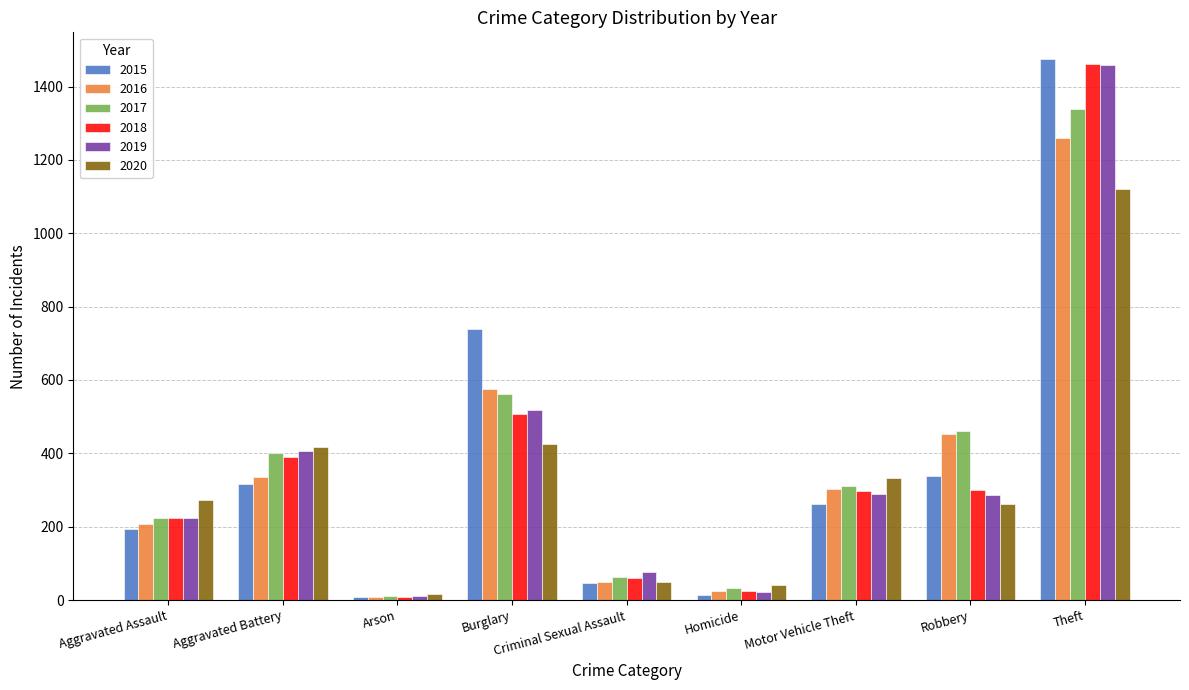

What is the sum of all 2016 values?

3218